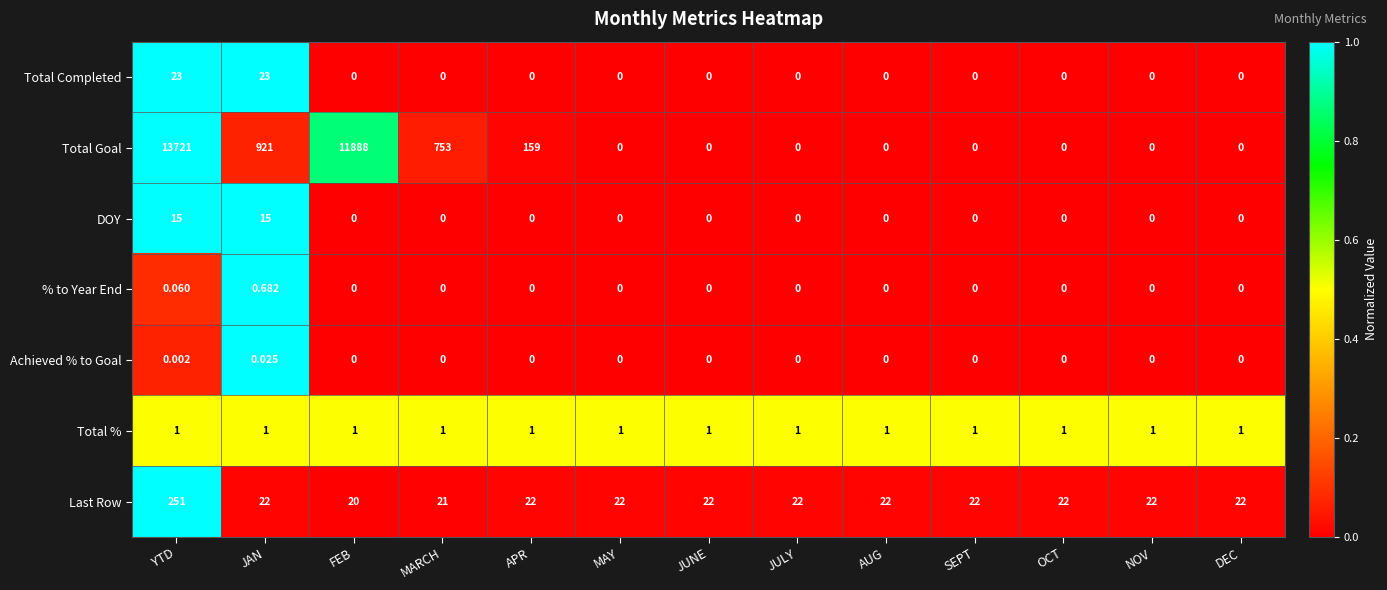

Which series has the largest range (max minus min)?

Total Goal